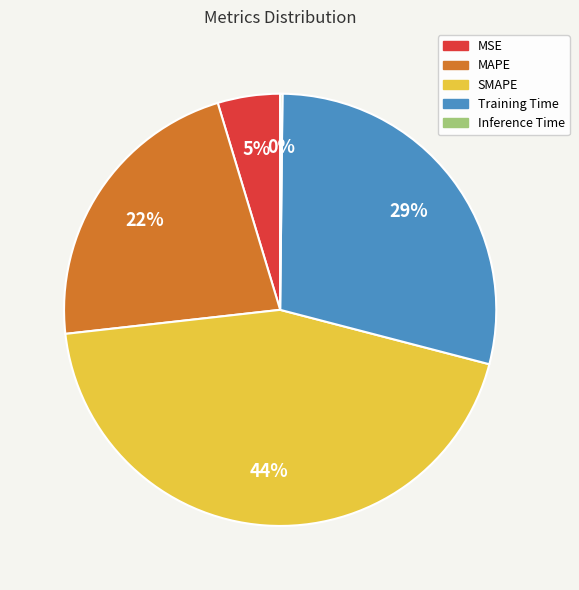

Between Training Time and MSE, which is larger?

Training Time